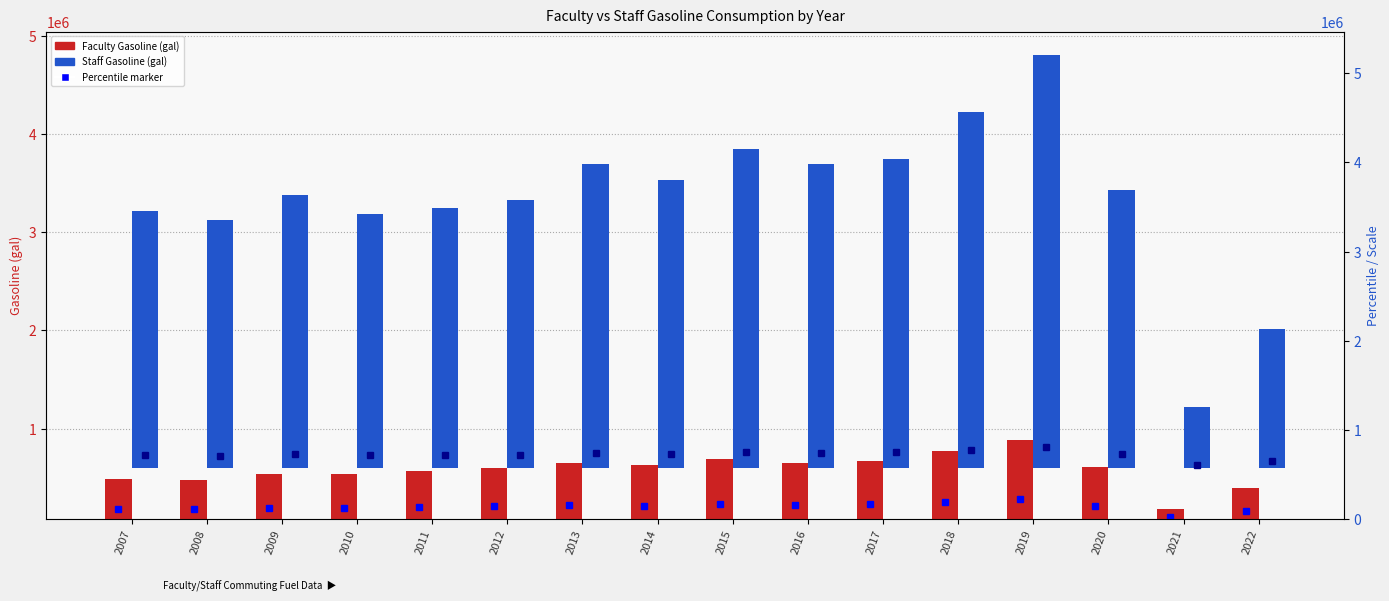

At which label is Staff Gasoline (gal) closest to 2413795?

2008